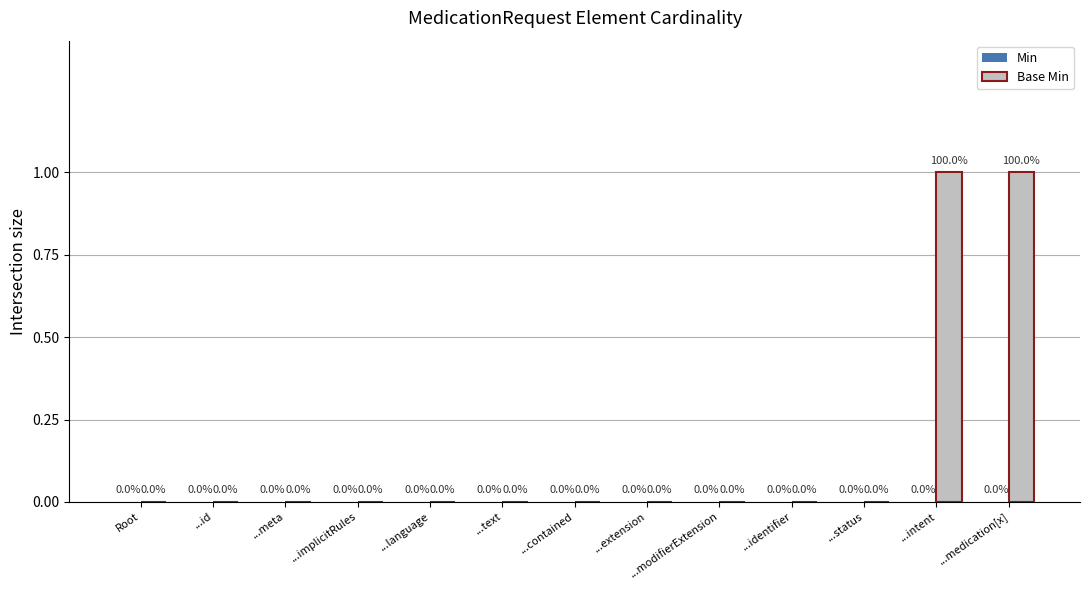

True or false: the data shows 0 at ...implicitRules.

True